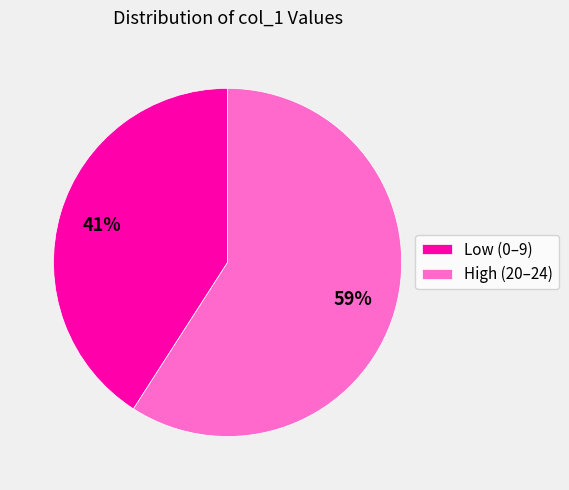

Rank the categories by value from lowest to highest.

Low (0–9), High (20–24)